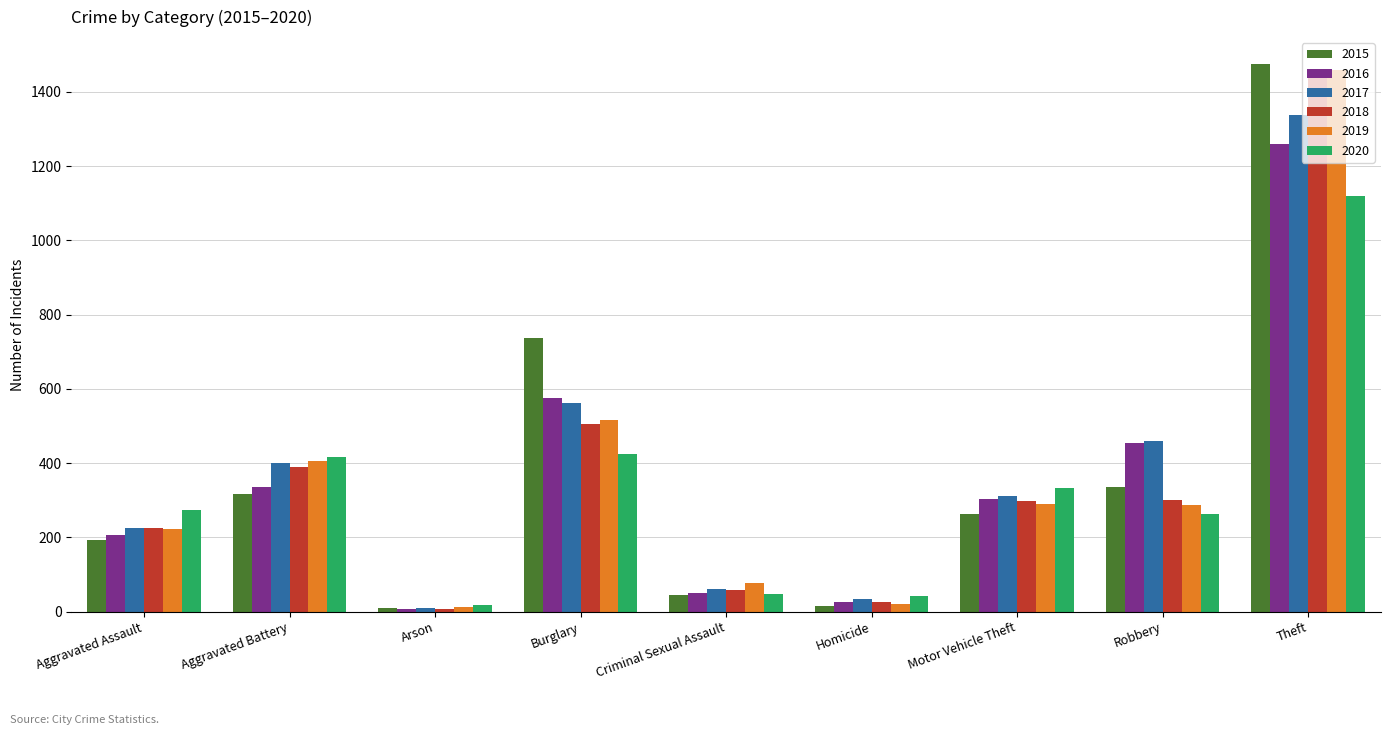

What is the difference between the maximum and minimum values in the 2019 series?

1447